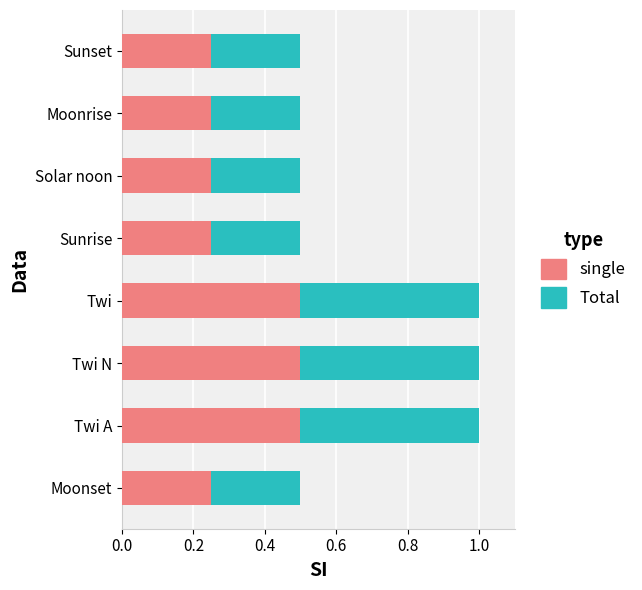

What is the value of the Total bar at the 2nd from the left?

1.0